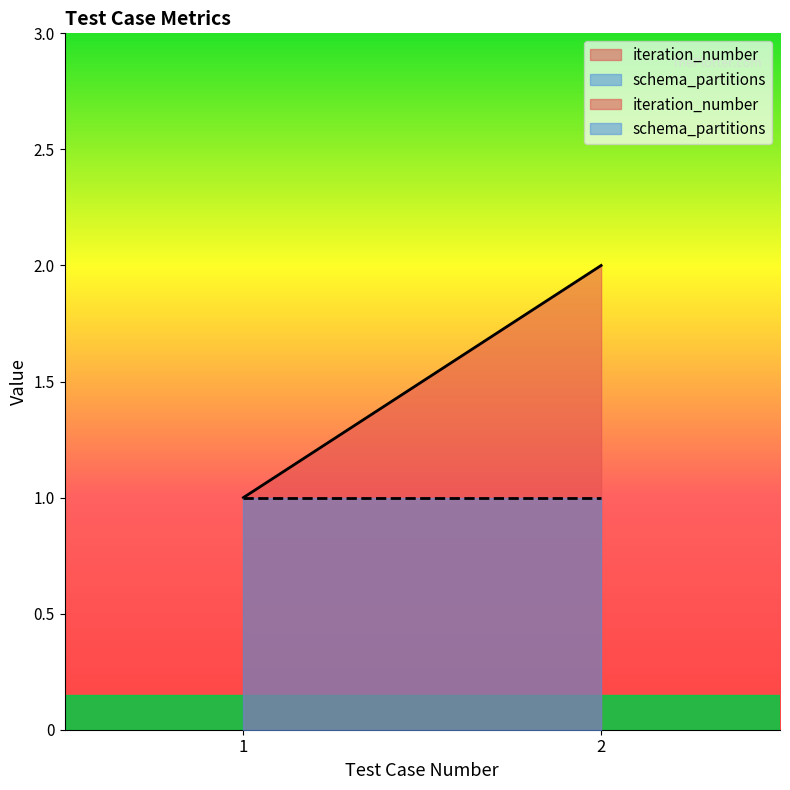

Rank the series at 1 from highest to lowest value.

iteration_number, schema_partitions